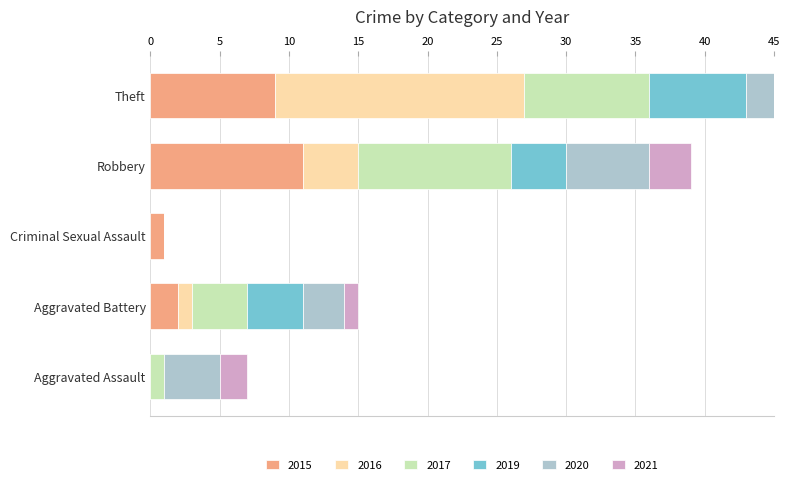

At which label does 2019 first exceed 4?

Theft